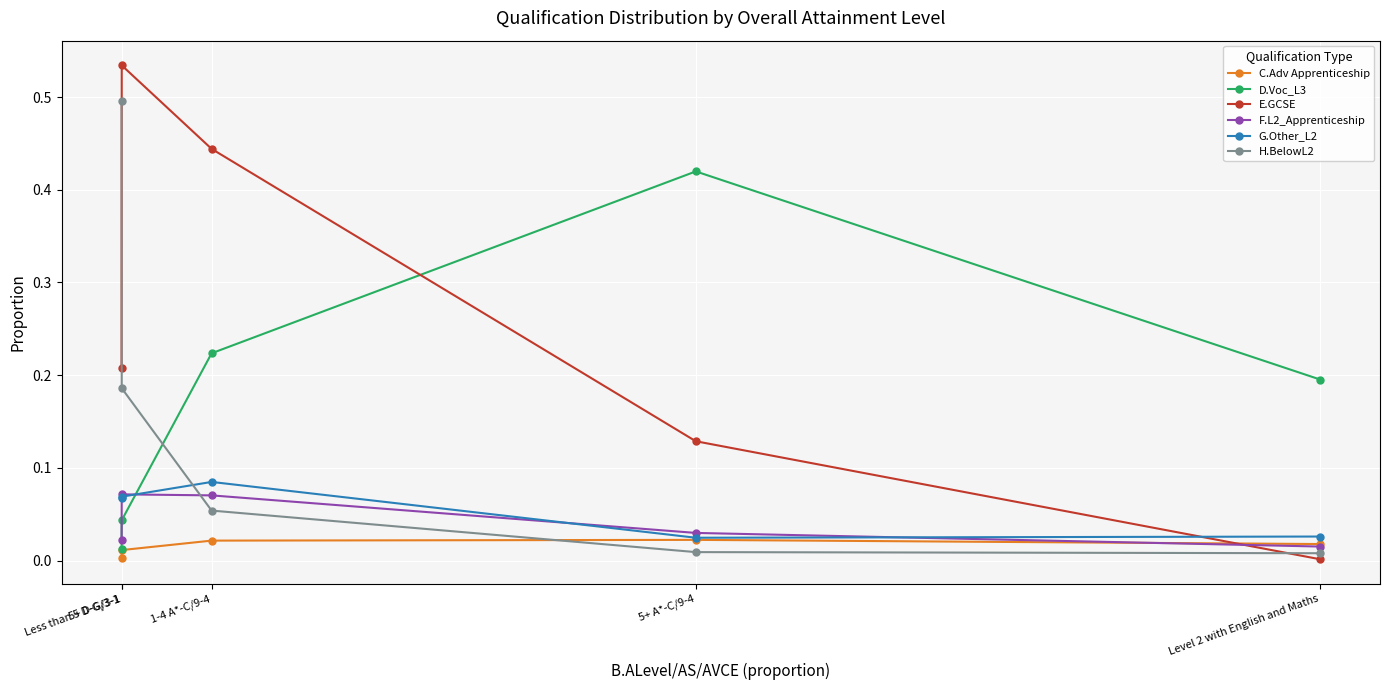

What is the difference between the maximum and minimum values in the G.Other_L2 series?

0.1